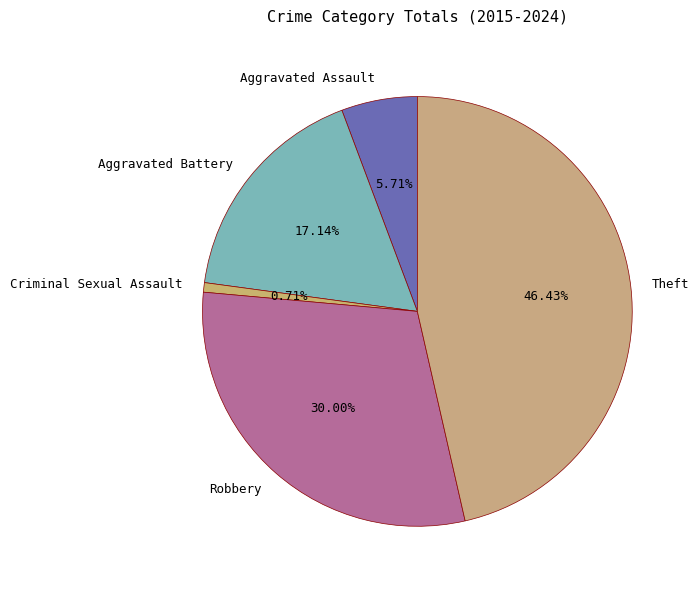

To the nearest percent, what is the difference between the Aggravated Assault and Criminal Sexual Assault slice percentages?

5%